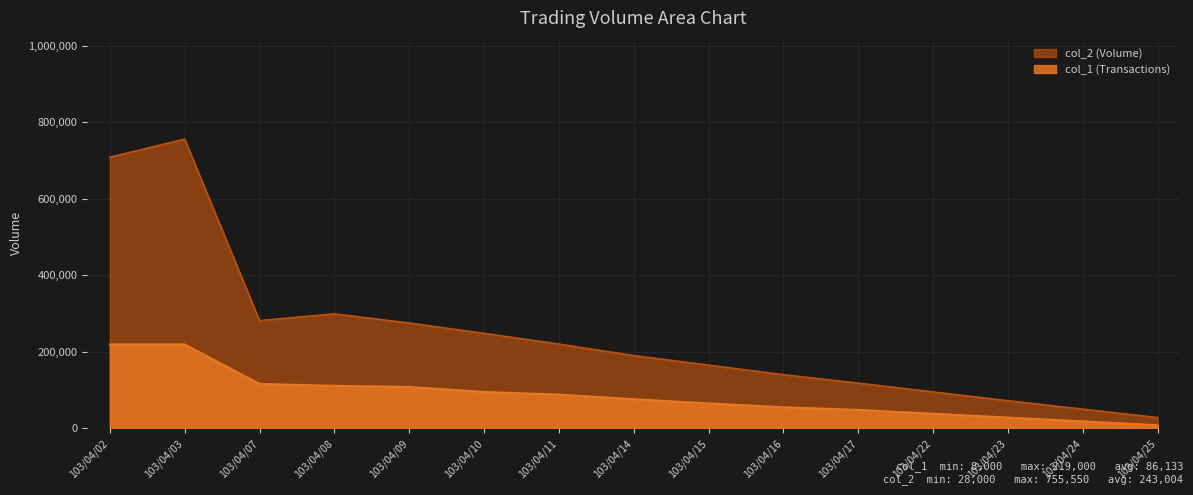

What is the sum of all col_1 values?

1292000